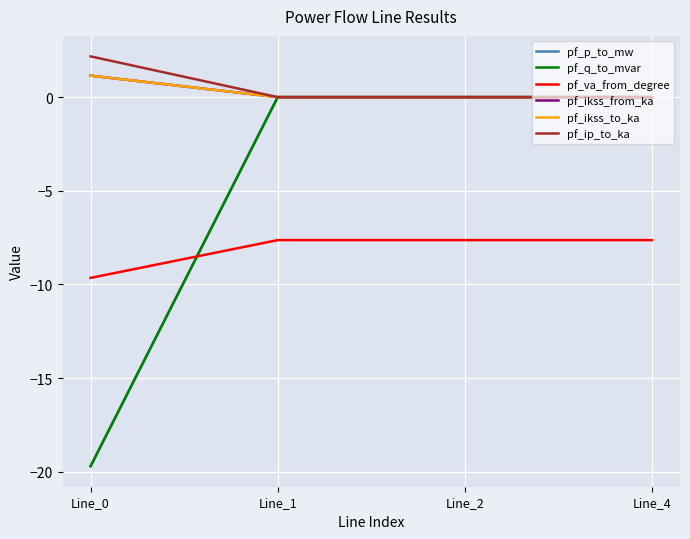

Which series has the largest range (max minus min)?

pf_q_to_mvar